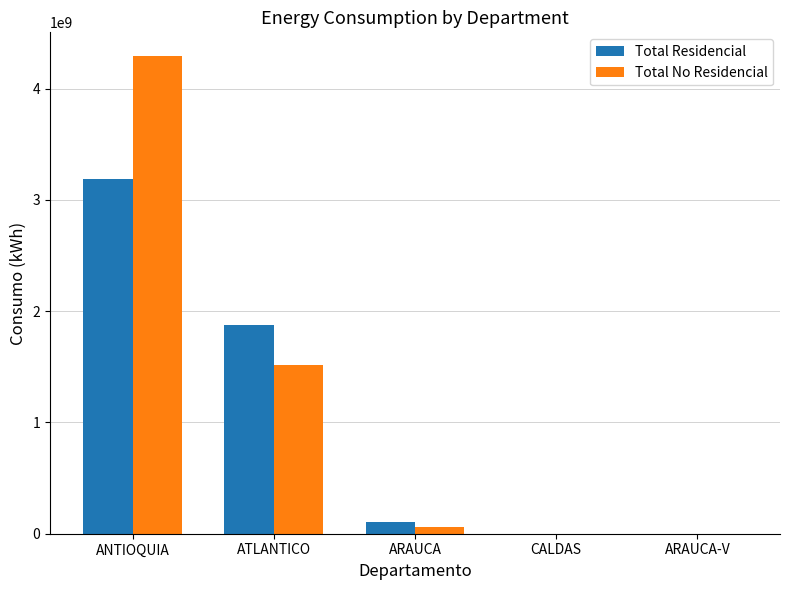

Which series has the largest total across all categories?

Total No Residencial